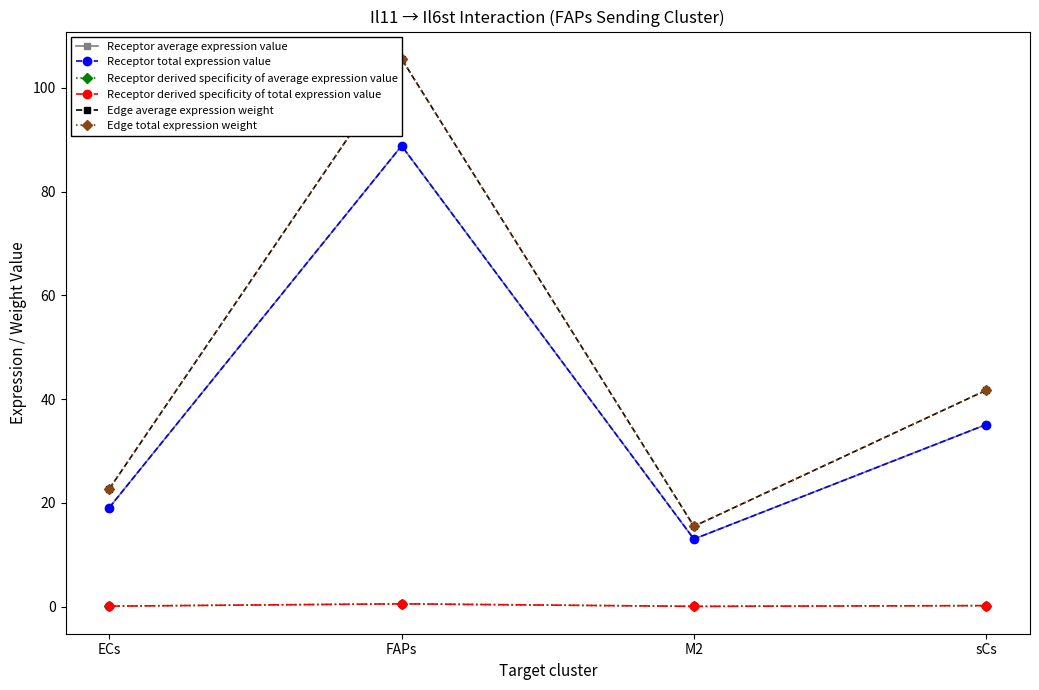

How many lines are shown in the chart?

6